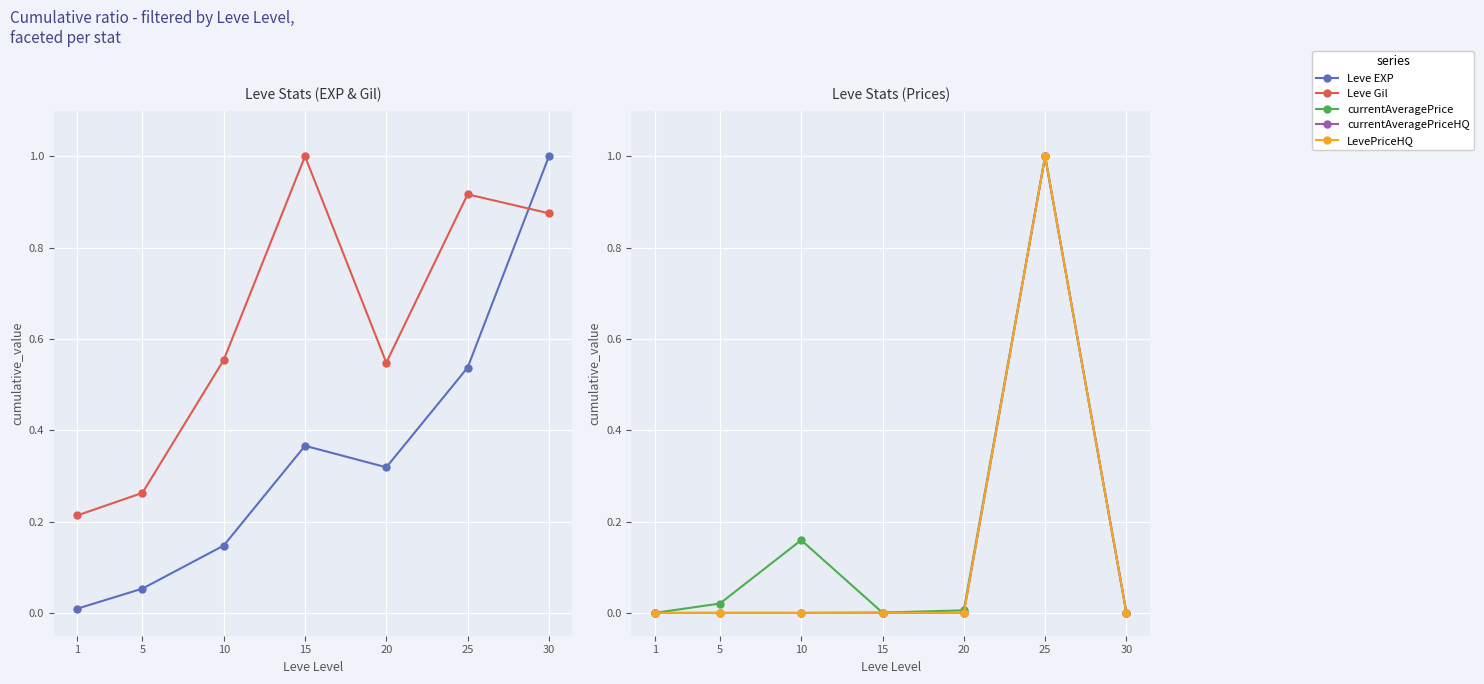

Rank the series by their maximum value, from lowest to highest.

Leve EXP, Leve Gil, currentAveragePrice, currentAveragePriceHQ, LevePriceHQ